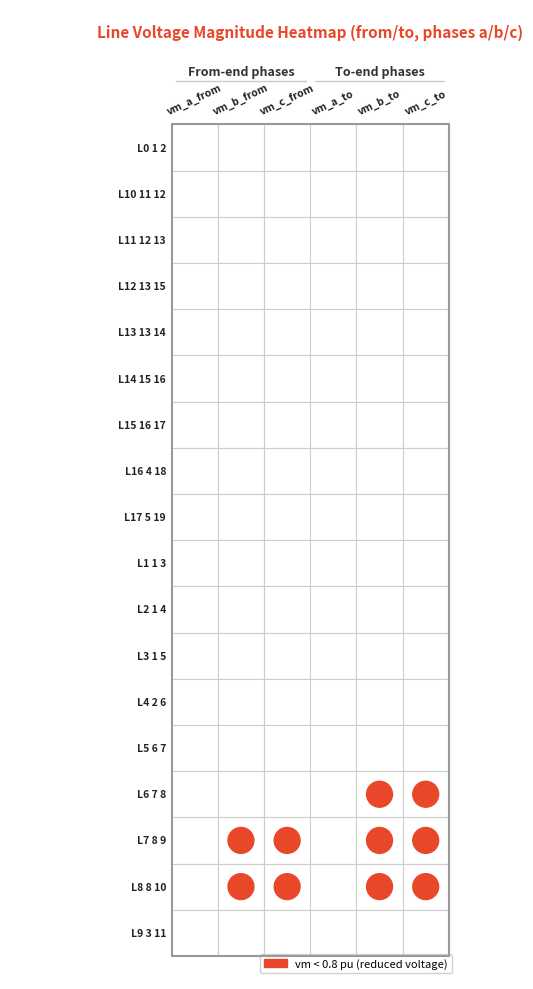

Reading right to left, transcribe all the data shown in this chart.

Line0_1_2: 1.0	1.0	1.0	1.0	1.0	1.0
Line10_11_12: 1.0	1.0	1.0	1.0	1.0	1.0
Line11_12_13: 1.0	1.0	1.0	1.0	1.0	1.0
Line12_13_15: 1.0	1.0	1.0	1.0	1.0	1.0
Line13_13_14: 1.0	1.0	1.0	1.0	1.0	1.0
Line14_15_16: 1.0	1.0	1.0	1.0	1.0	1.0
Line15_16_17: 1.0	1.0	1.0	1.0	1.0	1.0
Line16_4_18: 1.0	1.0	1.0	1.0	1.0	1.0
Line17_5_19: 1.0	1.0	1.0	1.0	1.0	1.0
Line1_1_3: 1.0	1.0	1.0	1.0	1.0	1.0
Line2_1_4: 1.0	1.0	1.0	1.0	1.0	1.0
Line3_1_5: 1.0	1.0	1.0	1.0	1.0	1.0
Line4_2_6: 1.0	1.0	1.0	1.0	1.0	1.0
Line5_6_7: 1.0	1.0	1.0	1.0	1.0	1.0
Line6_7_8: 0.5	0.5	1.0	1.0	1.0	1.0
Line7_8_9: 0.5	0.5	1.0	0.5	0.5	1.0
Line8_8_10: 0.5	0.5	1.0	0.5	0.5	1.0
Line9_3_11: 1.0	1.0	1.0	1.0	1.0	1.0